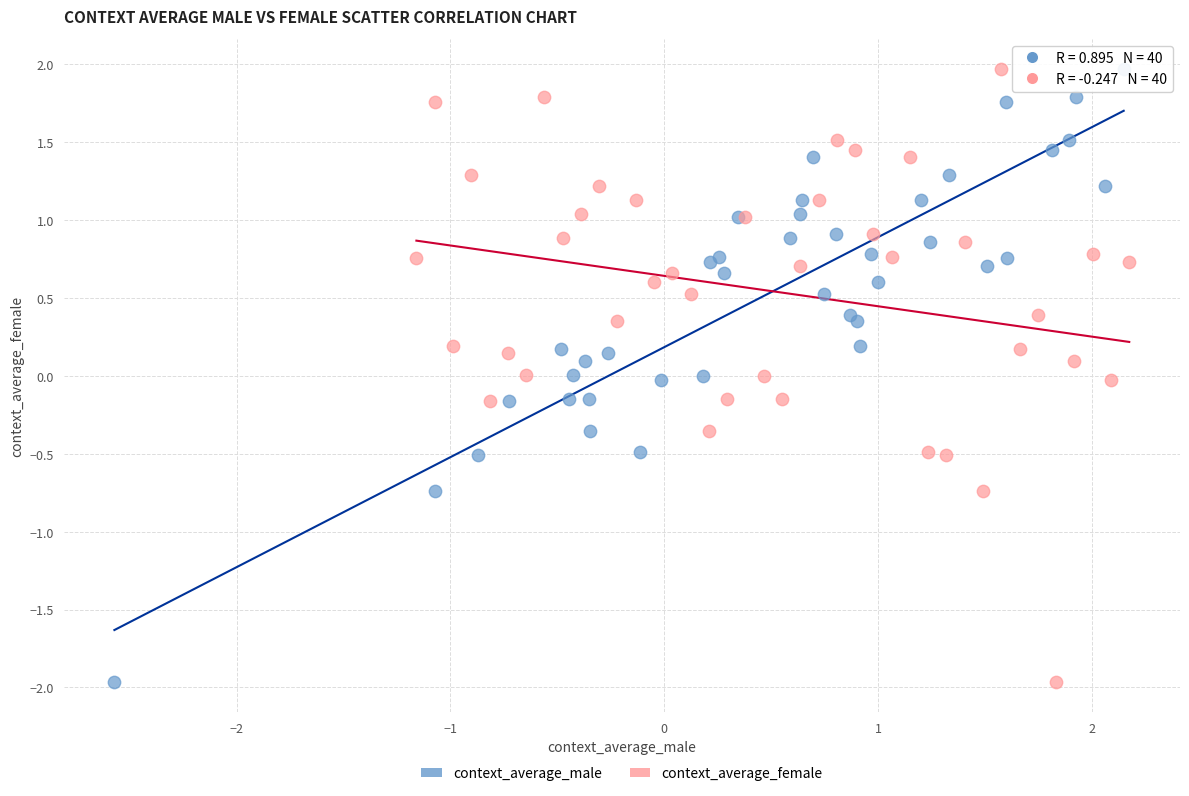

What are all the series names shown in the legend?

context_average_male, context_average_female